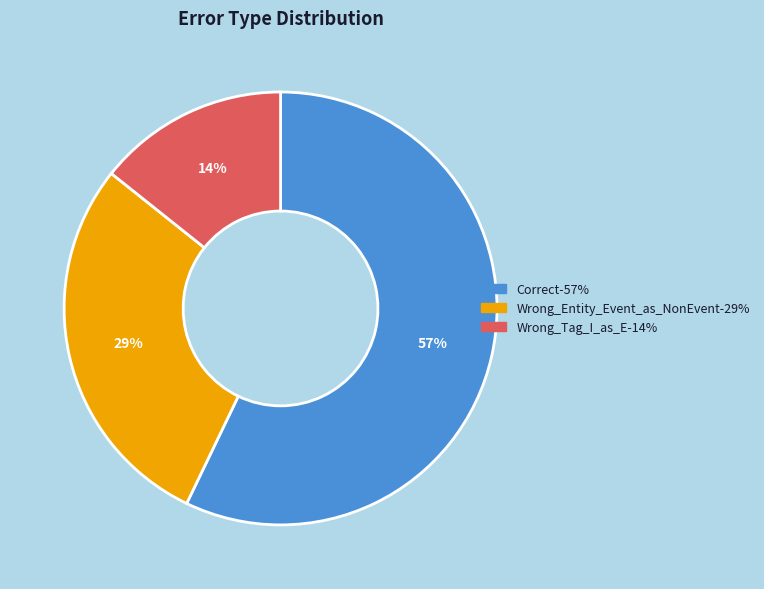

To the nearest percent, what is the combined percentage of Wrong_Tag_I_as_E and Correct?

71%